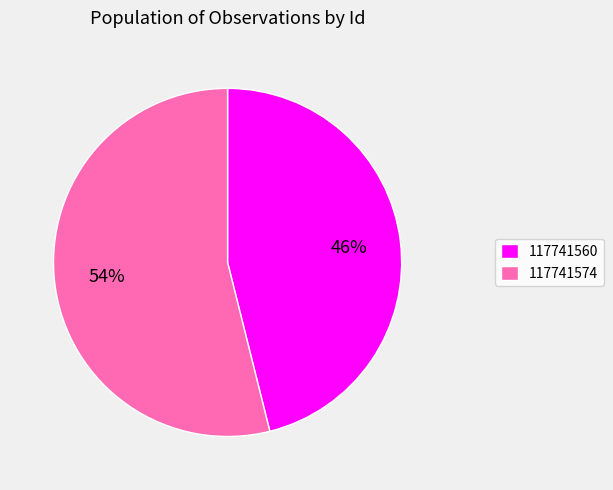

Is there a majority slice in this chart?

Yes